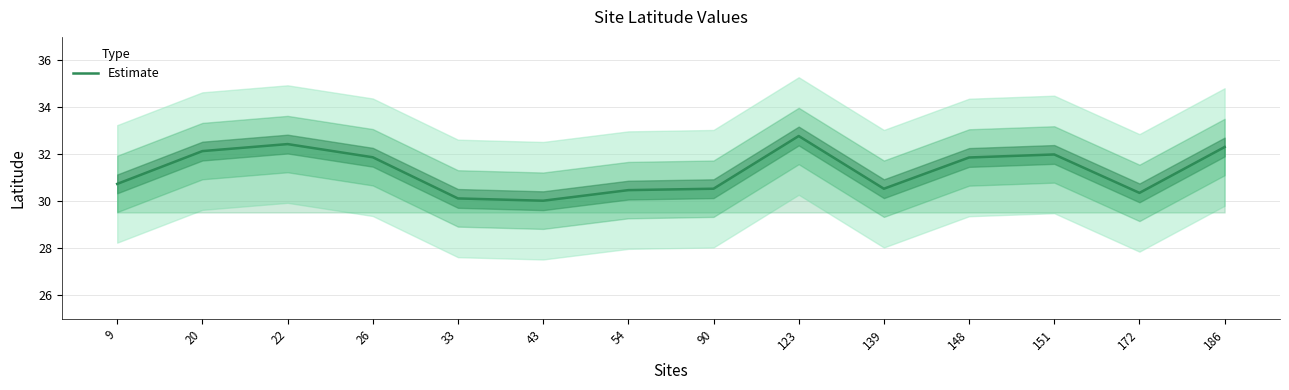

What is the sum of the values at 151 and 43?

62.0